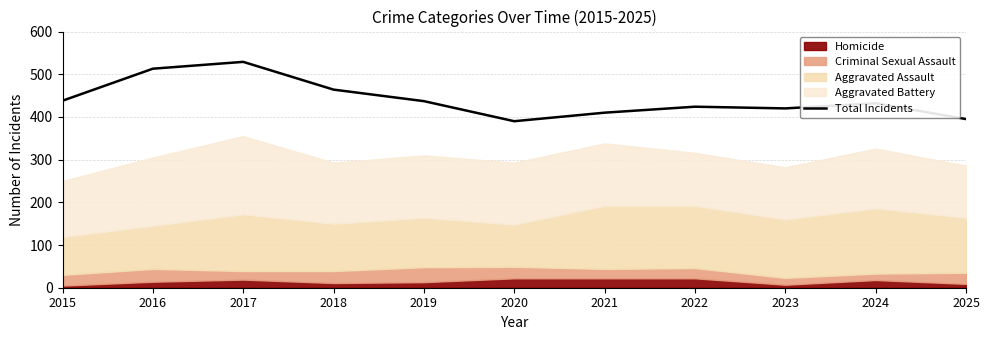

How many values are below 432?

5